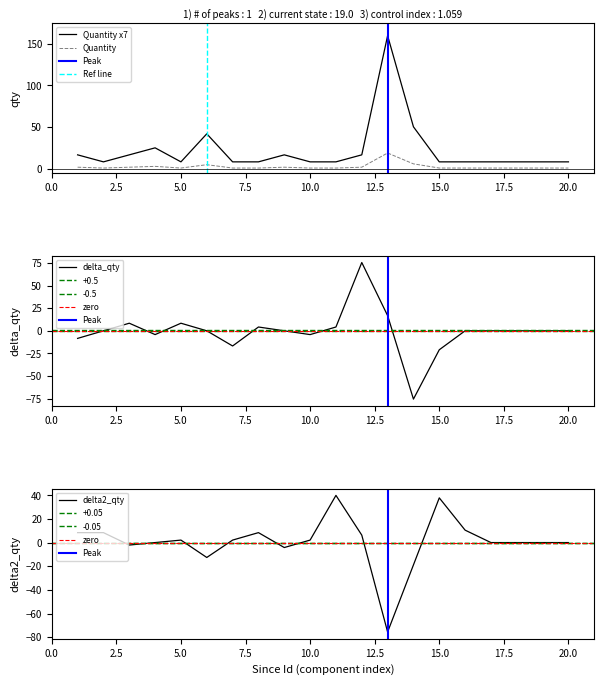

What is the maximum value for Quantity?

19.0